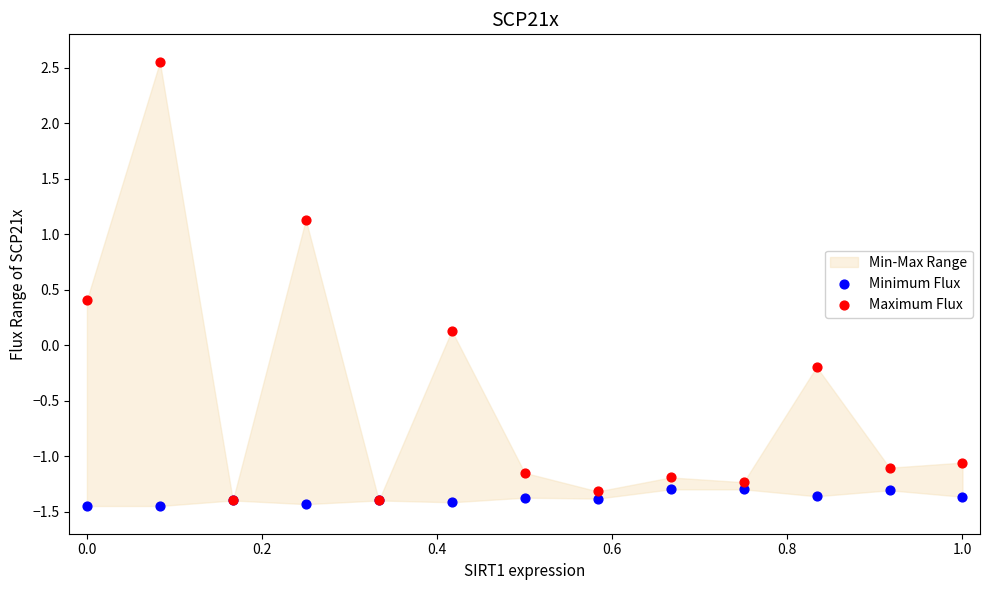

Which series contains the lowest Y value?

Minimum Flux